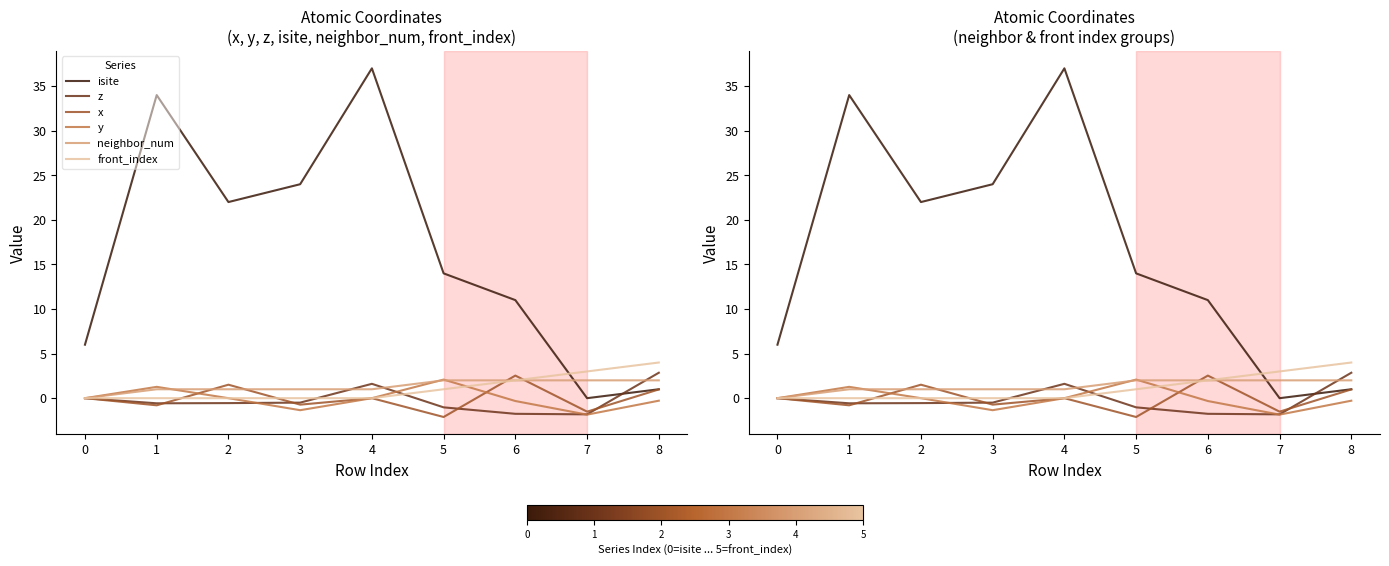

What is the sum of the y values at 3 and 0?

-1.3